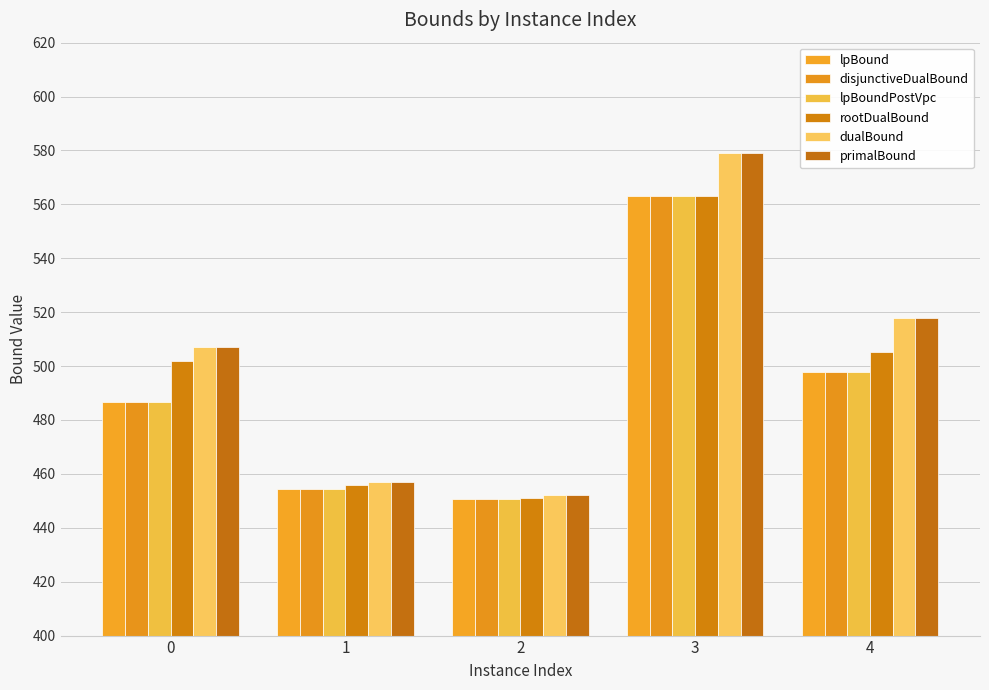

How many data points does each series have?

5